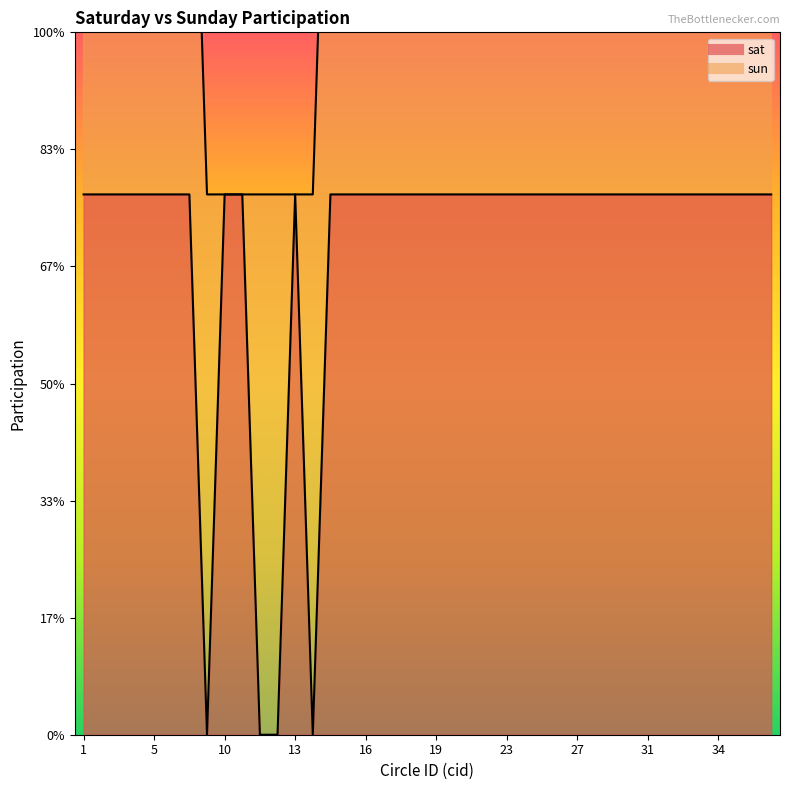

What value does the data have at 15?

1